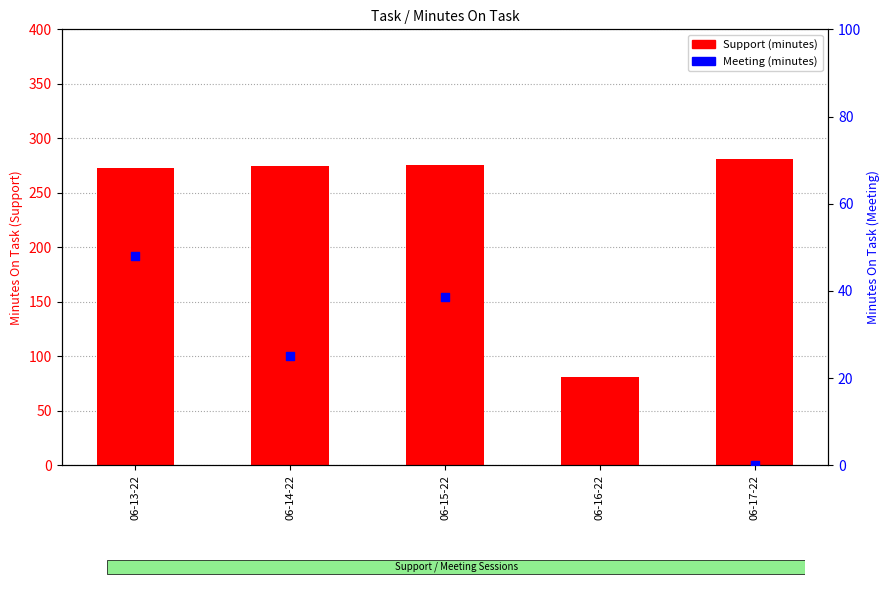

Which series contains the lowest Y value?

Meeting (minutes)